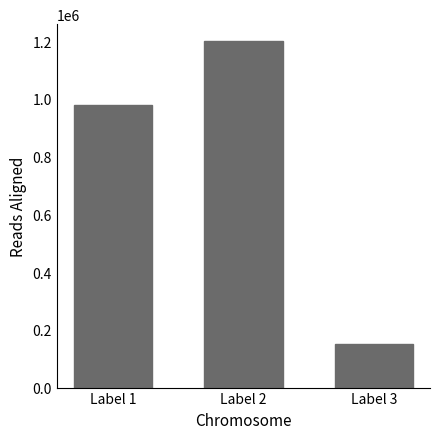

List the labels in order of value, smallest first.

Label 3, Label 1, Label 2